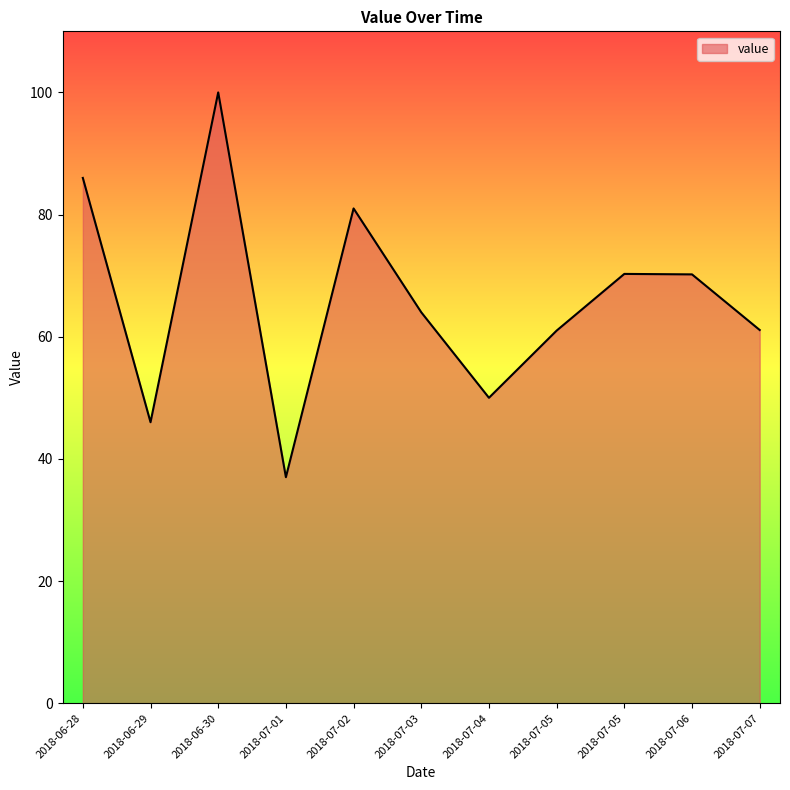

Reading right to left, transcribe all the data shown in this chart.

2018-07-07=61.1	2018-07-06=70.2	2018-07-05=70.3	2018-07-05=61.0	2018-07-04=50.0	2018-07-03=64.0	2018-07-02=81.0	2018-07-01=37.0	2018-06-30=100.0	2018-06-29=46.0	2018-06-28=86.0